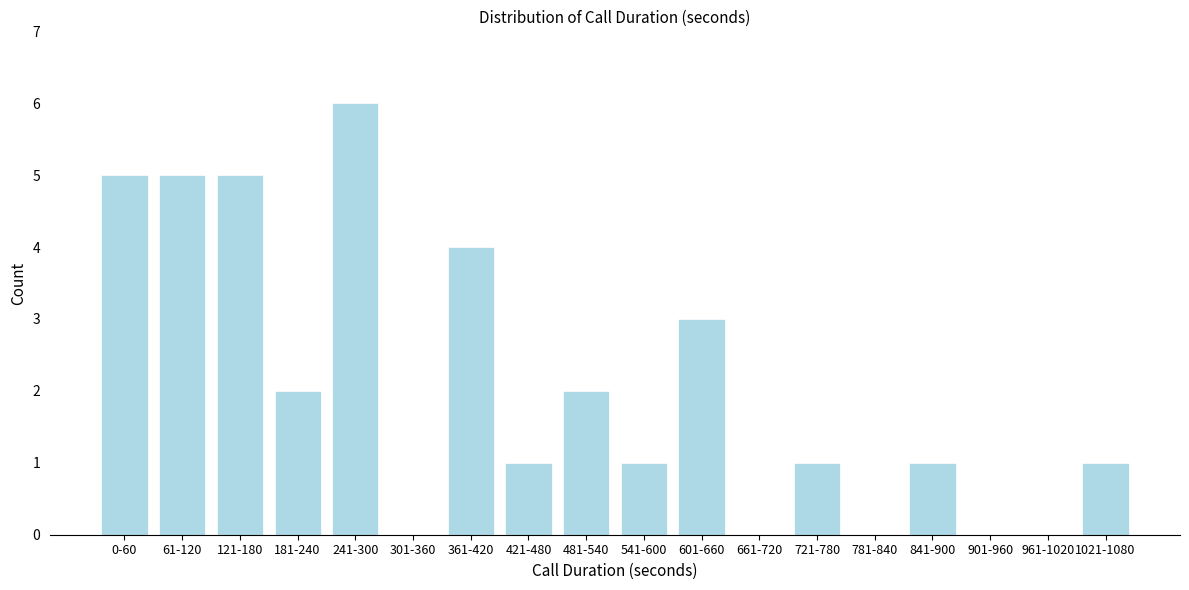

Reading left to right, transcribe all the data shown in this chart.

0-60=5	61-120=5	121-180=5	181-240=2	241-300=6	301-360=0	361-420=4	421-480=1	481-540=2	541-600=1	601-660=3	661-720=0	721-780=1	781-840=0	841-900=1	901-960=0	961-1020=0	1021-1080=1